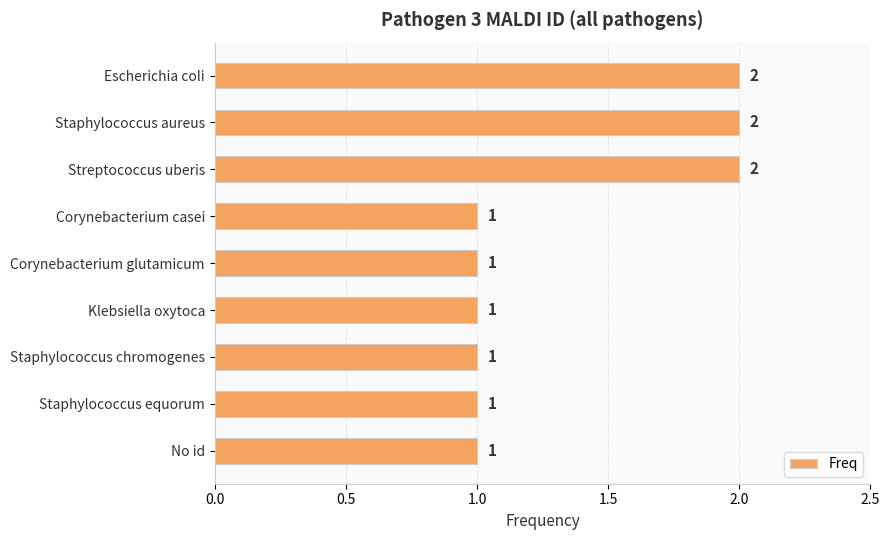

What is the greatest value displayed?

2